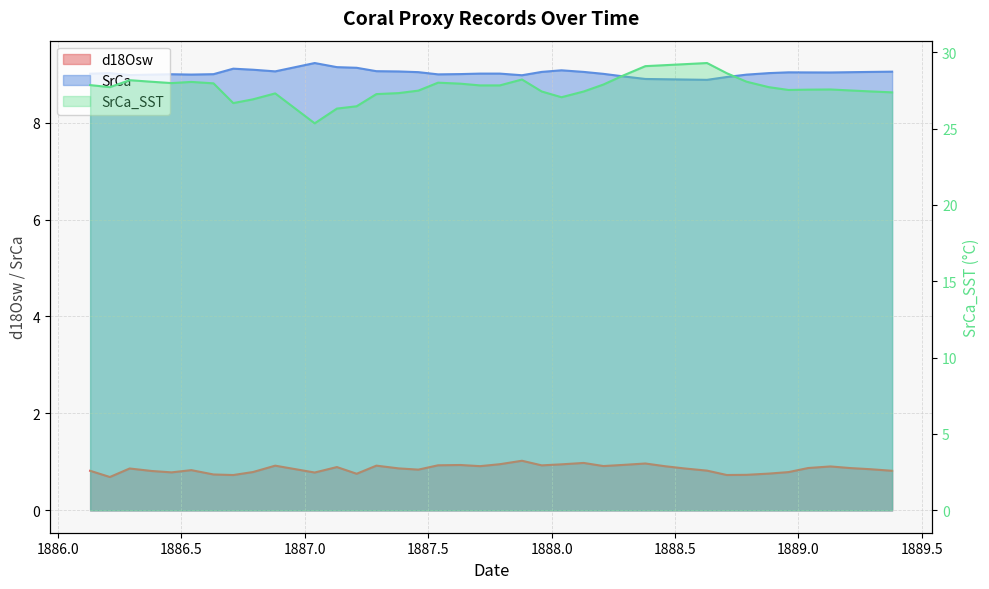

What is the lowest value of the d18Osw series?

0.7